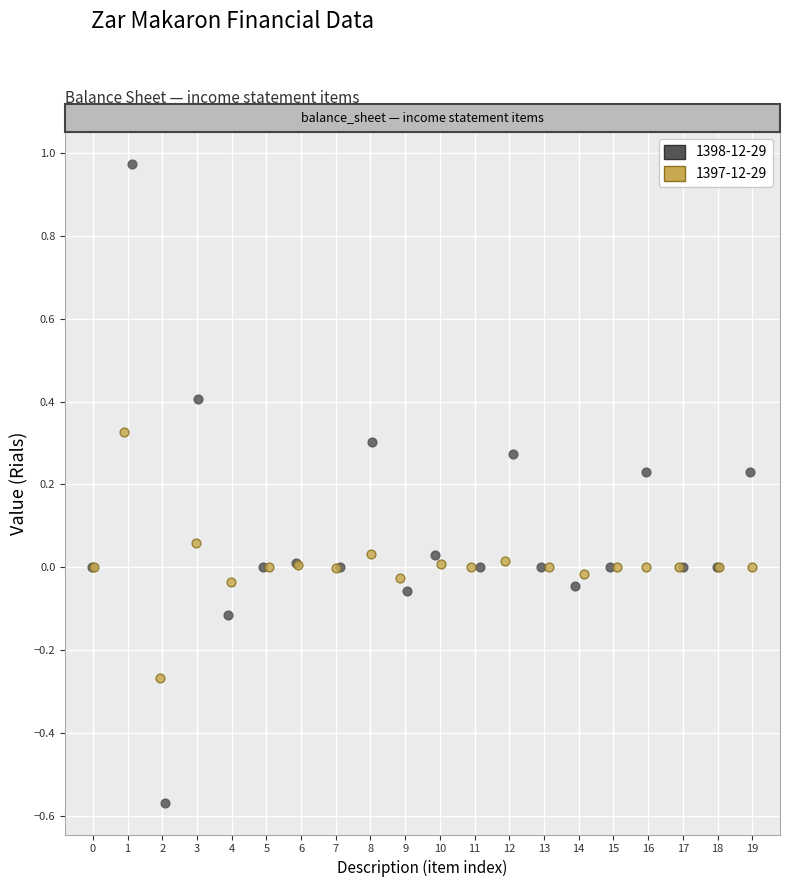

Which series has the largest Y range (max minus min)?

1398-12-29